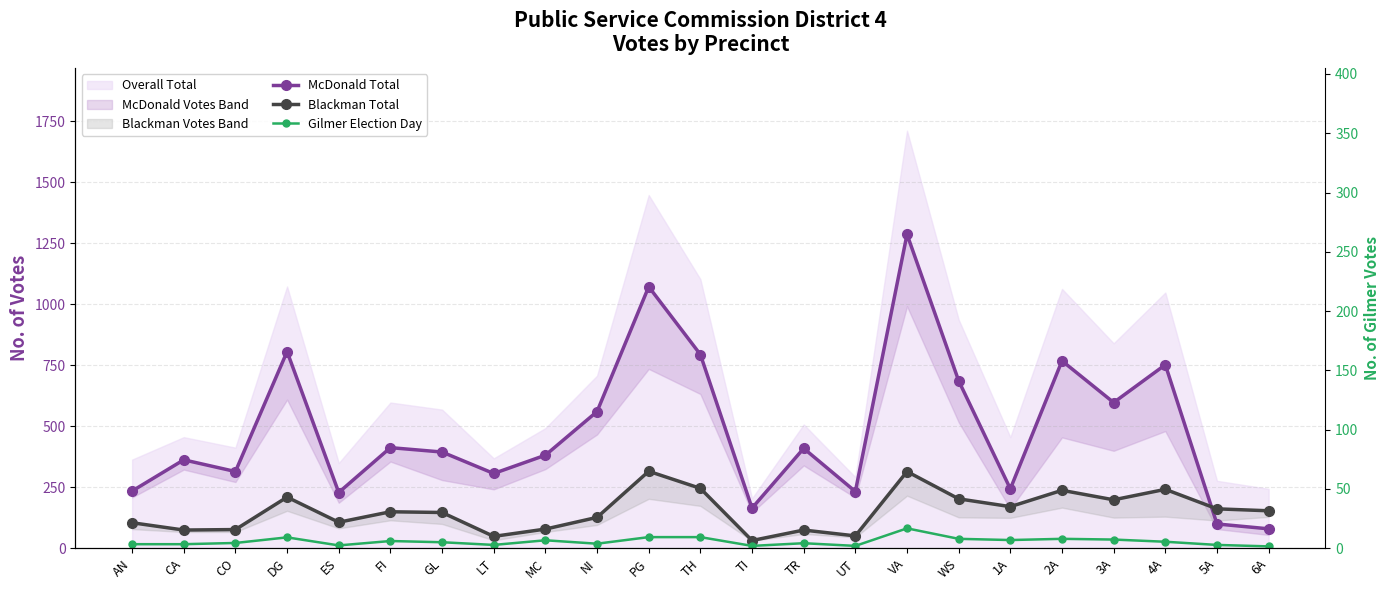

At which category is the sum across all series the highest?

VA